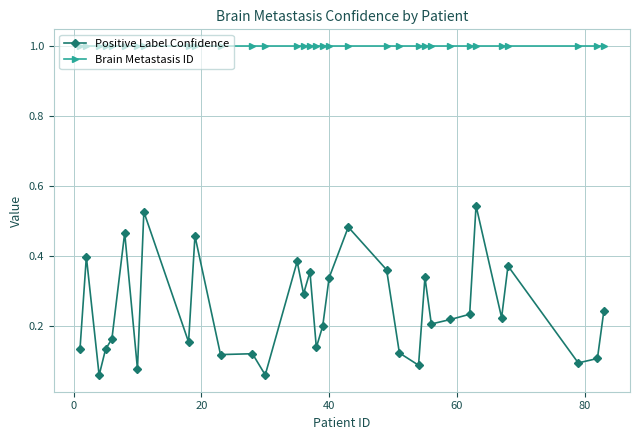

What is the greatest value displayed?

1.0